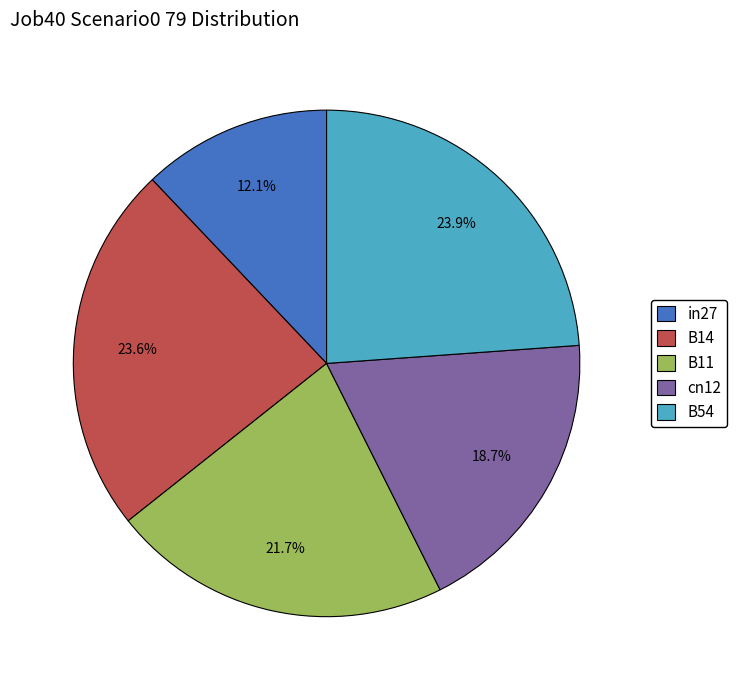

Which category has the smallest portion of the pie?

in27